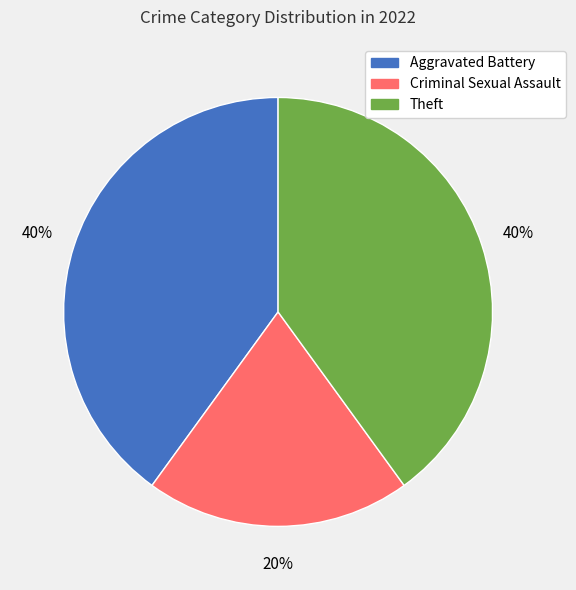

Is there a majority slice in this chart?

No